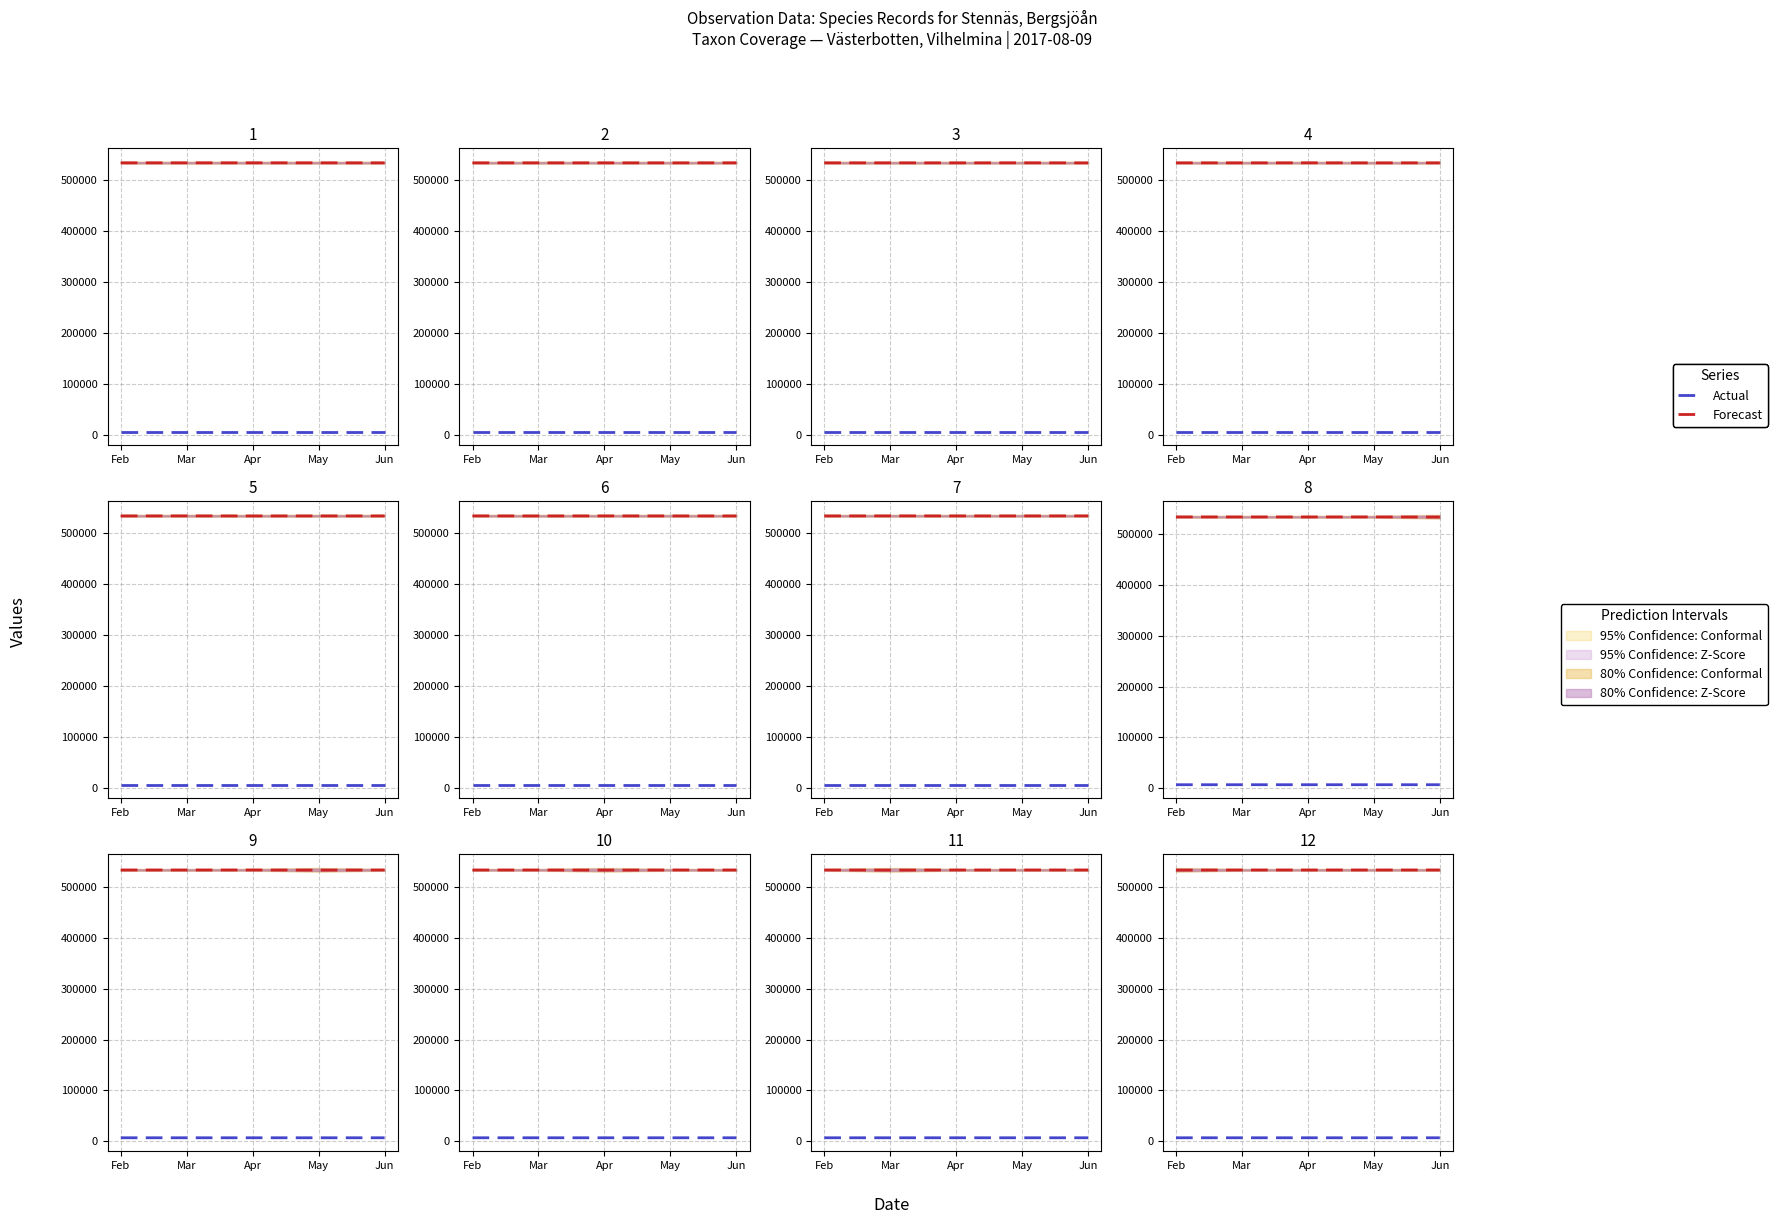

Rank the series by their average value, from highest to lowest.

Forecast, Actual